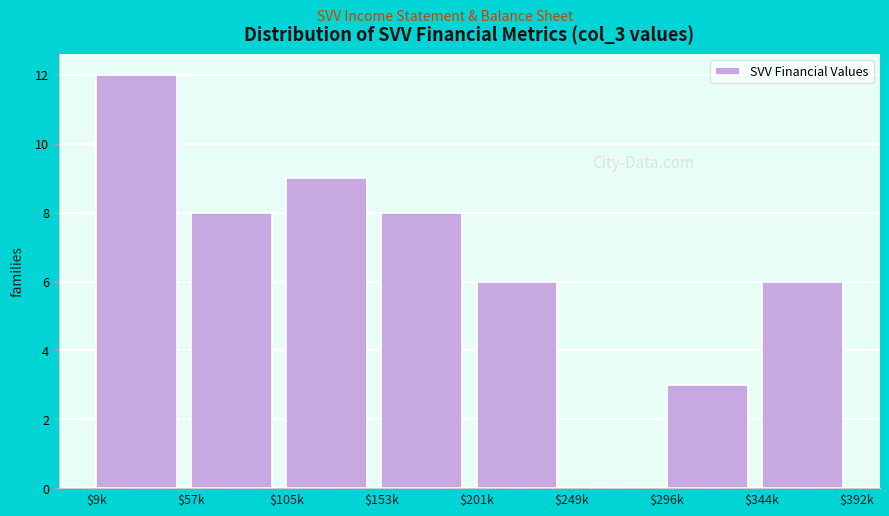

Is it true that the value at $296k is 3?

True